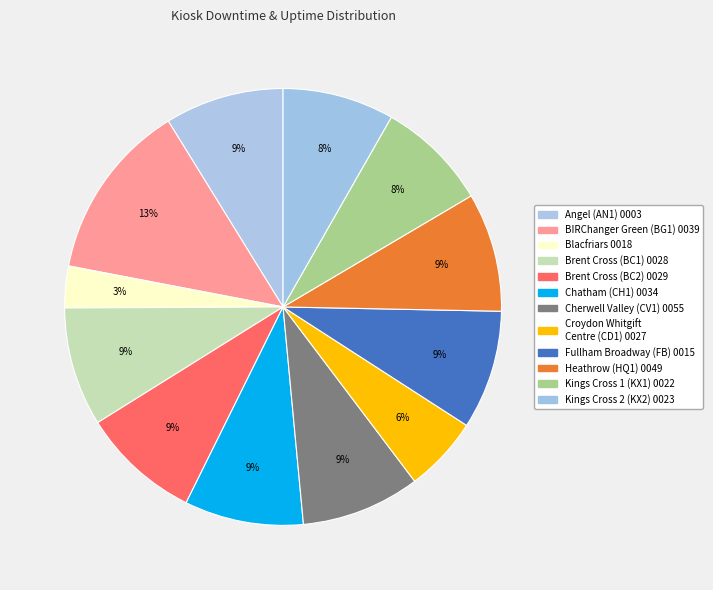

Count the number of slices in the pie.

12